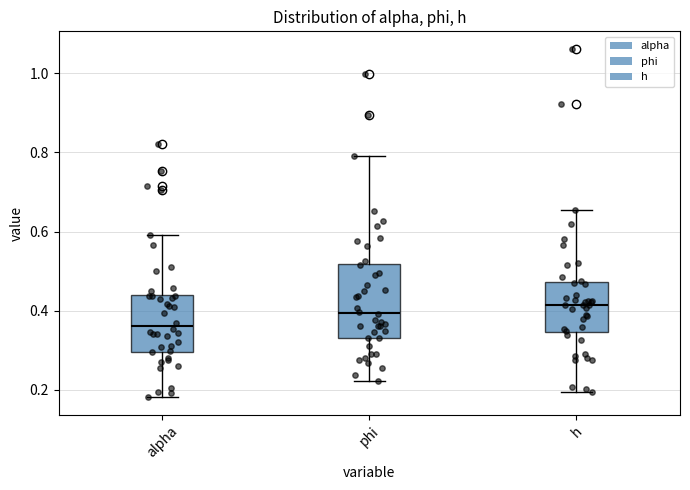

Reading left to right, transcribe this box plot: for each box, give where its median line is, the range the box spans, and where its two whiskers end, as read against the y-axis. The values are not printed on the chart, so give them approximately, as read against the axis.

alpha: median 0.36, box 0.30 to 0.44, whiskers 0.18 to 0.60
phi: median 0.40, box 0.34 to 0.52, whiskers 0.22 to 0.80
h: median 0.42, box 0.34 to 0.48, whiskers 0.20 to 0.66